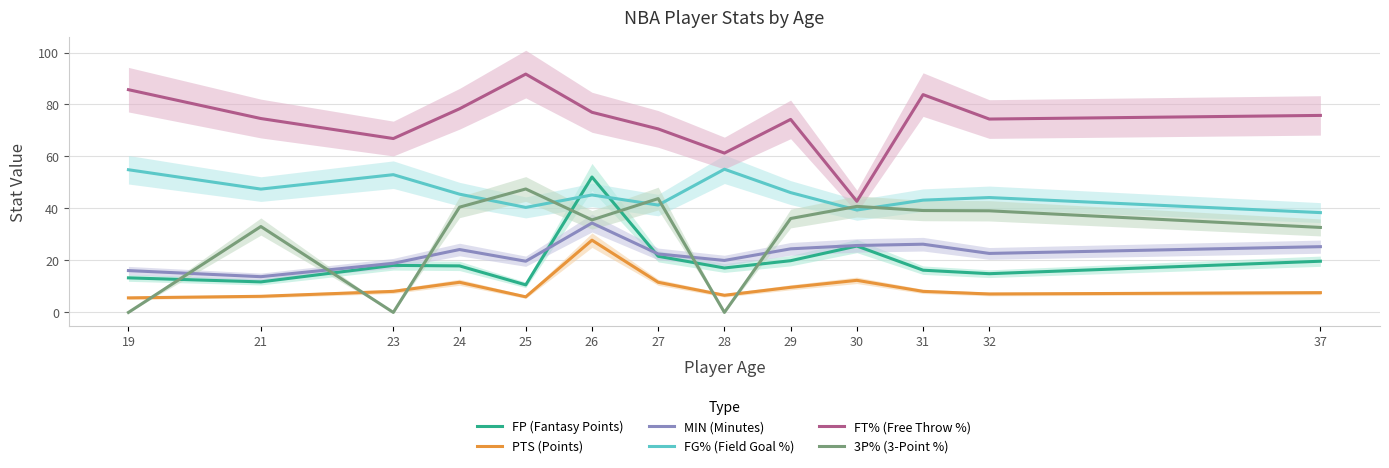

Does the chart have visible grid lines?

Yes